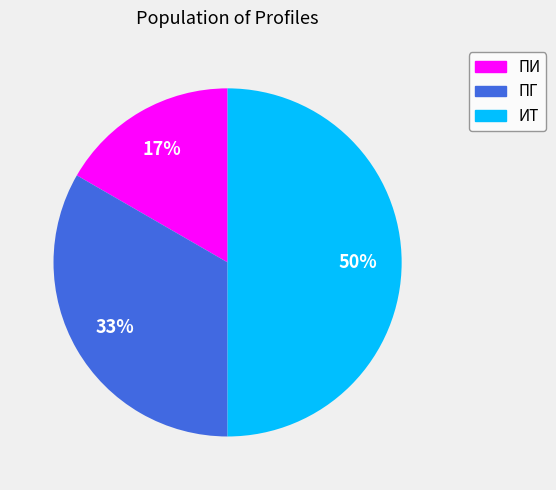

What is the smallest slice in the pie chart?

ПИ